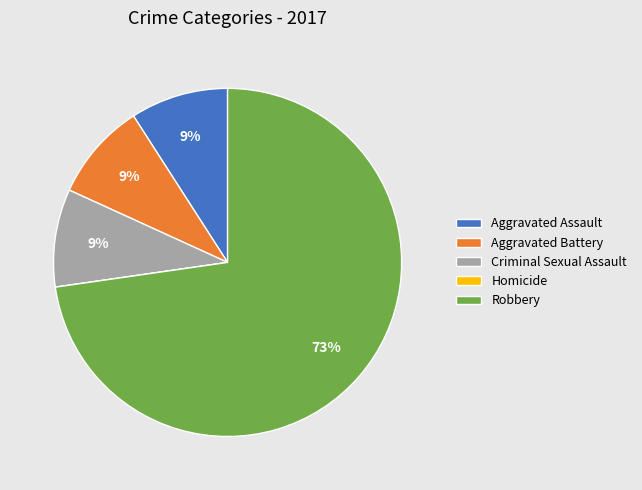

Is Robbery the majority of the pie?

Yes